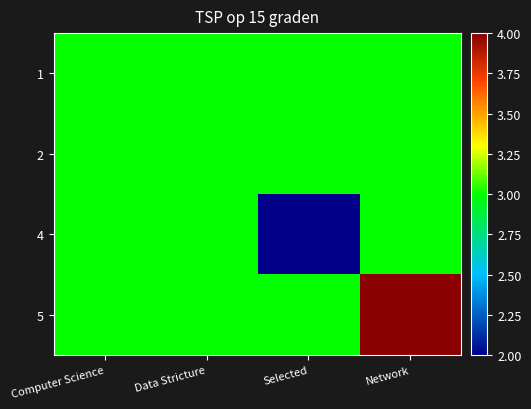

What is the maximum value shown in the chart?

4